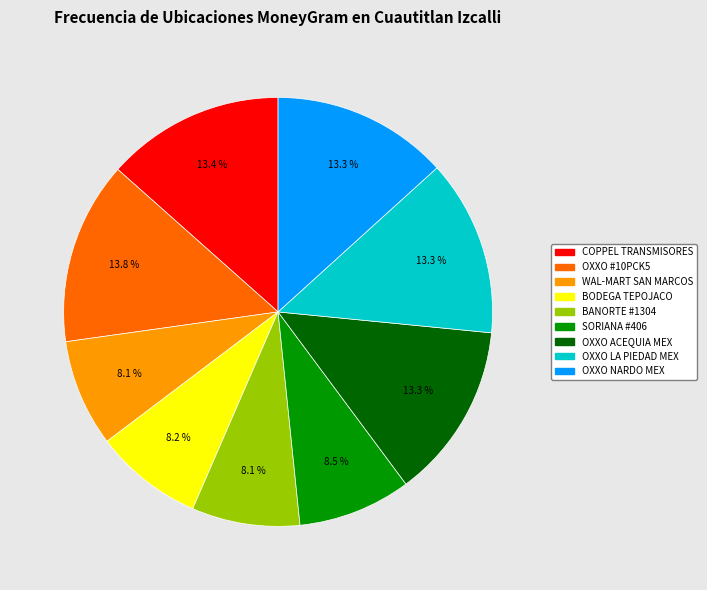

Is there a majority slice in this chart?

No